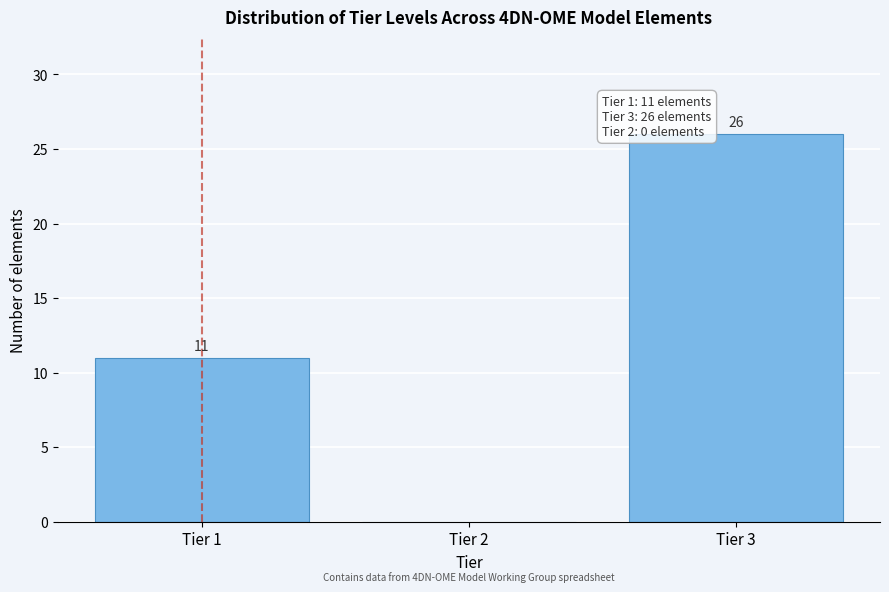

Reading left to right, what are all the values shown in this chart?

Tier 1=11	Tier 2=0	Tier 3=26